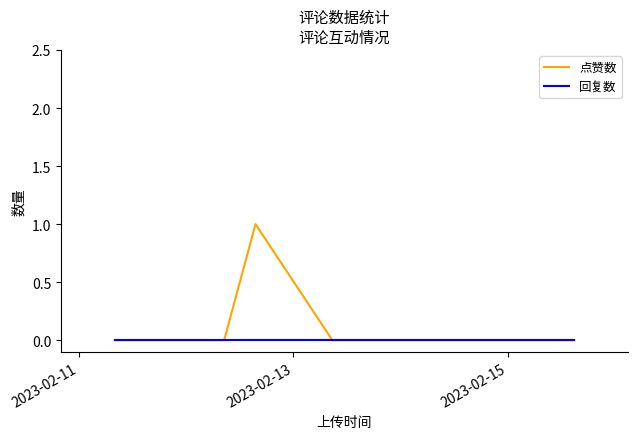

List the series in order of their peak value, highest first.

点赞数, 回复数